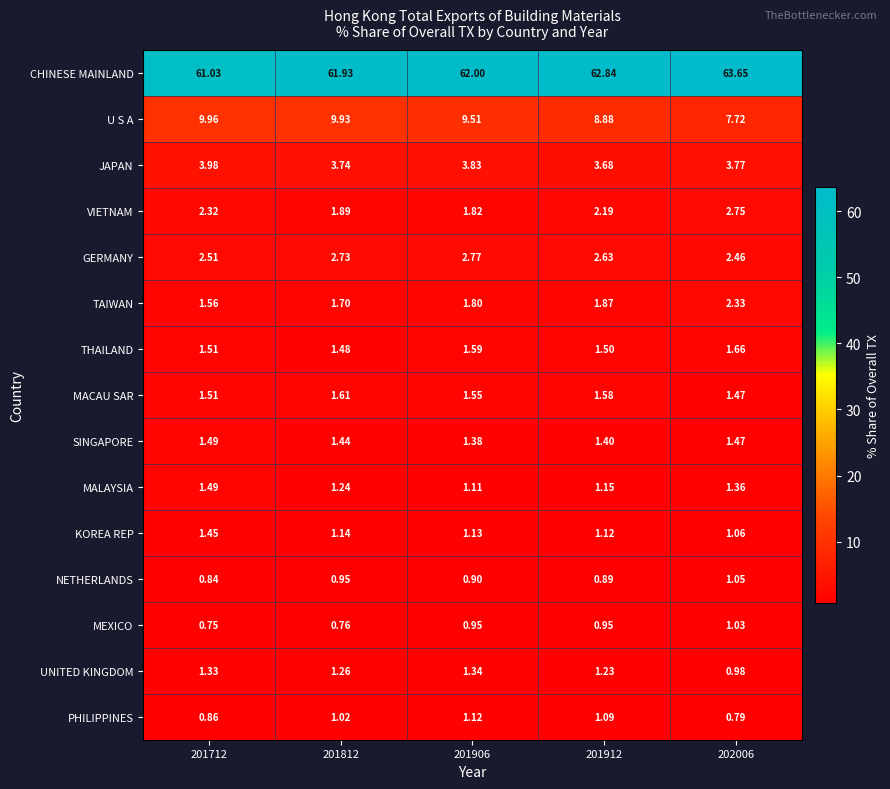

Which series has the largest total across all categories?

CHINESE MAINLAND